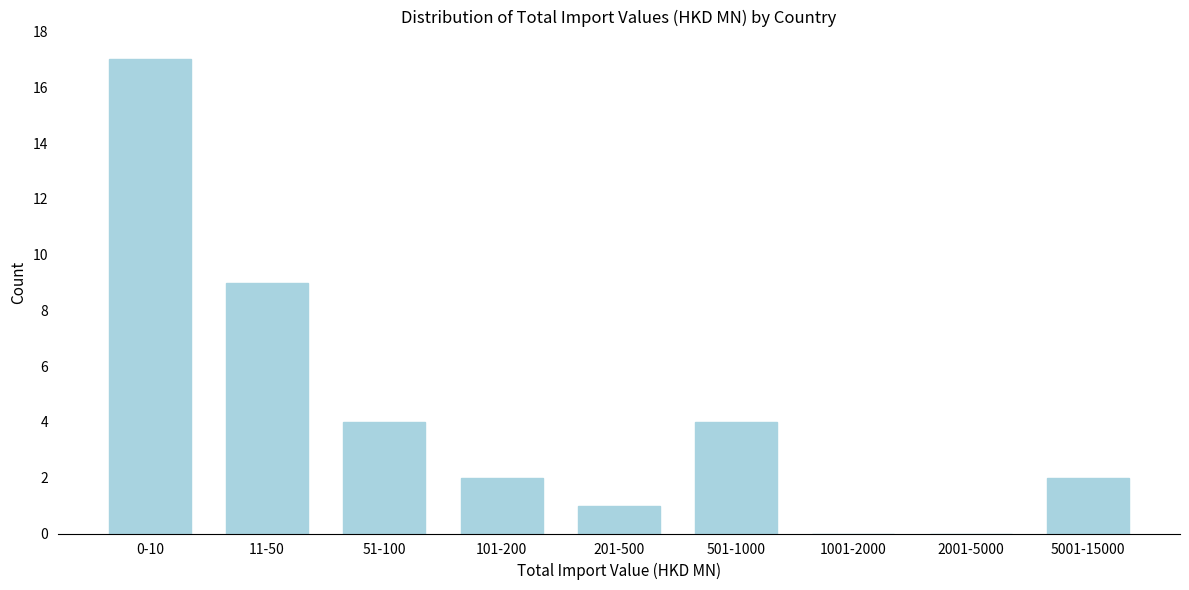

Reading left to right, extract all data points from this chart.

0-10=17	11-50=9	51-100=4	101-200=2	201-500=1	501-1000=4	1001-2000=0	2001-5000=0	5001-15000=2